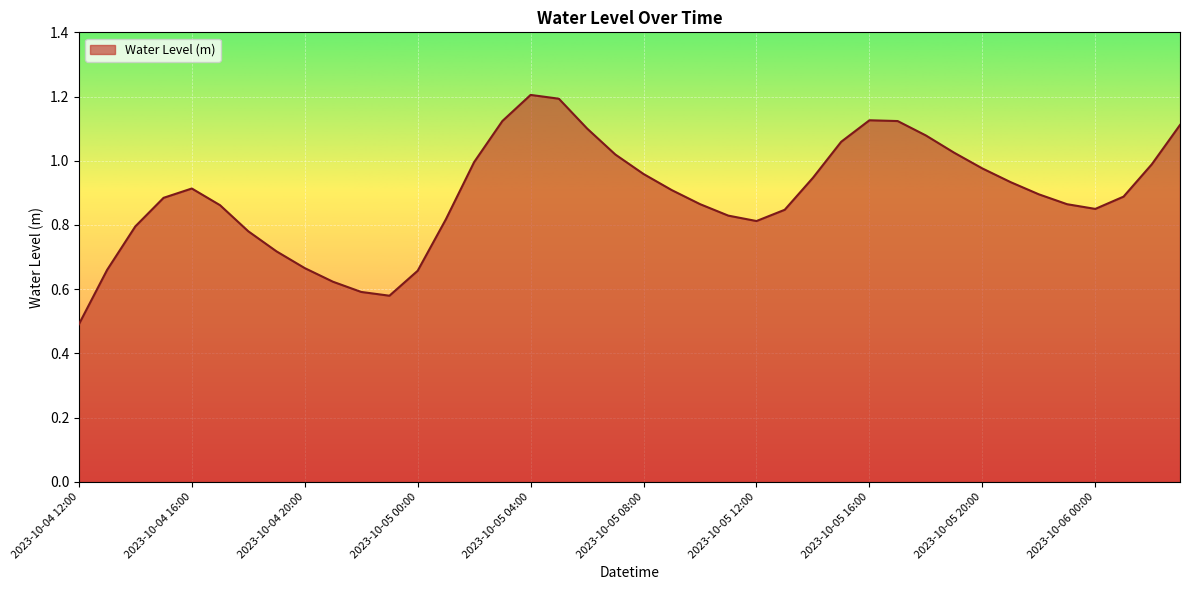

What is the smallest value displayed?

0.5